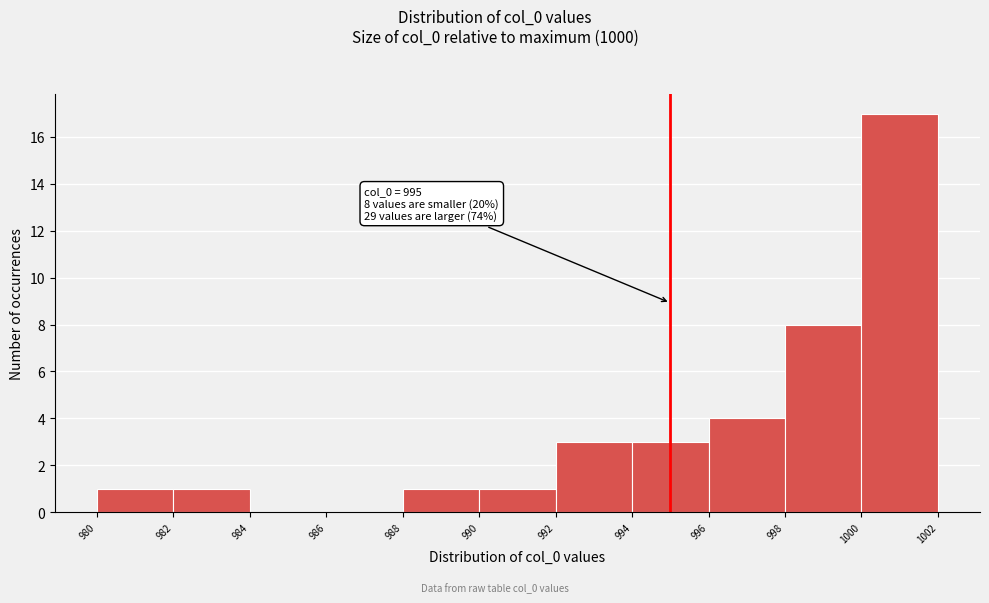

Which range on the x-axis has the tallest bar?

1000 to 1002